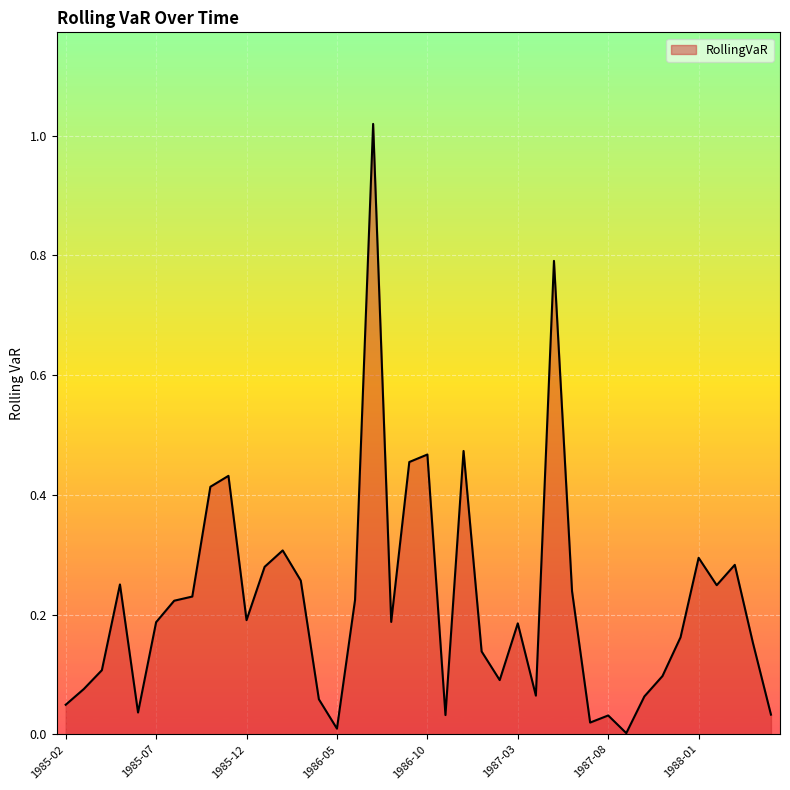

True or false: there are more than 0 points higher than both neighbors.

True